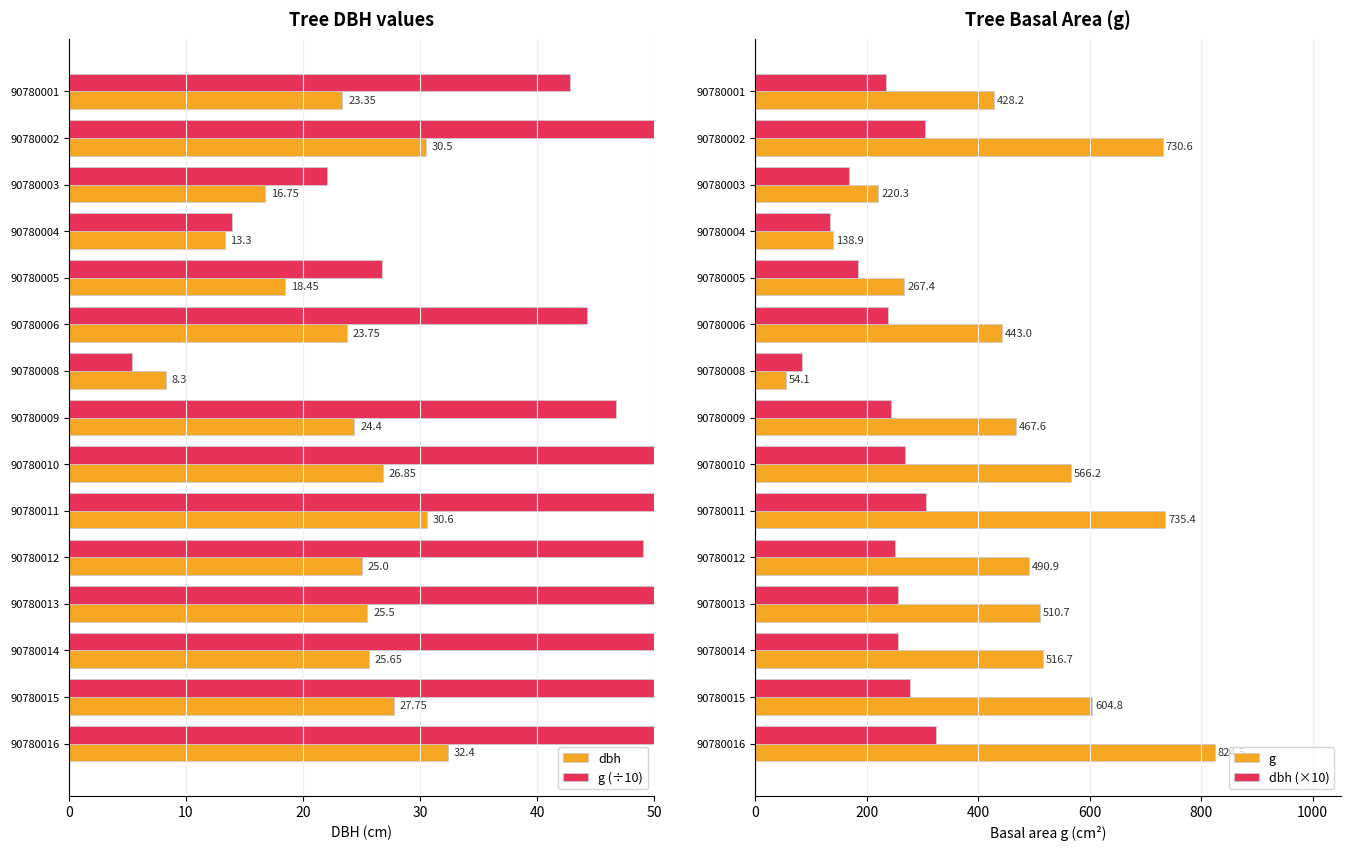

Does the chart contain stacked bars?

No